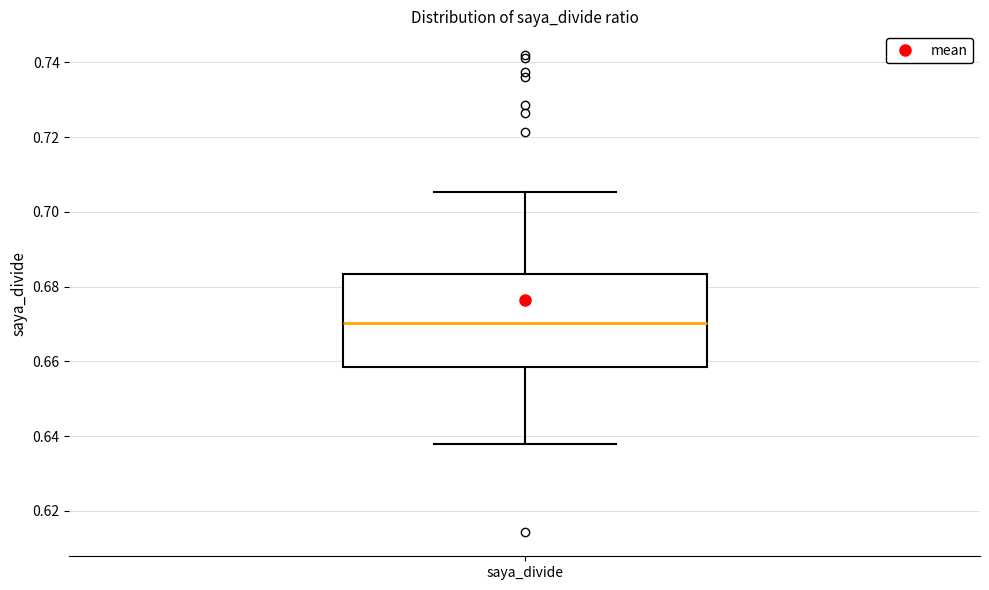

Transcribe this box plot: give where the median line is, the range the box spans, and where the two whiskers end, as read against the y-axis. The values are not printed on the chart, so give them approximately, as read against the axis.

median 0.670, box 0.658 to 0.684, whiskers 0.638 to 0.706